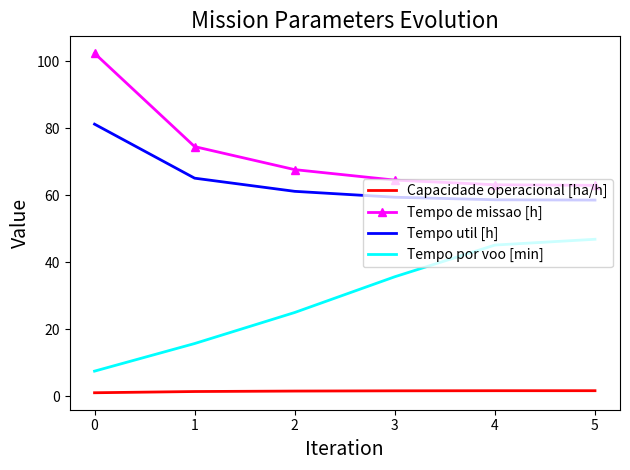

The Capacidade operacional [ha/h] series shows 1.6 at 3. True or false?

True